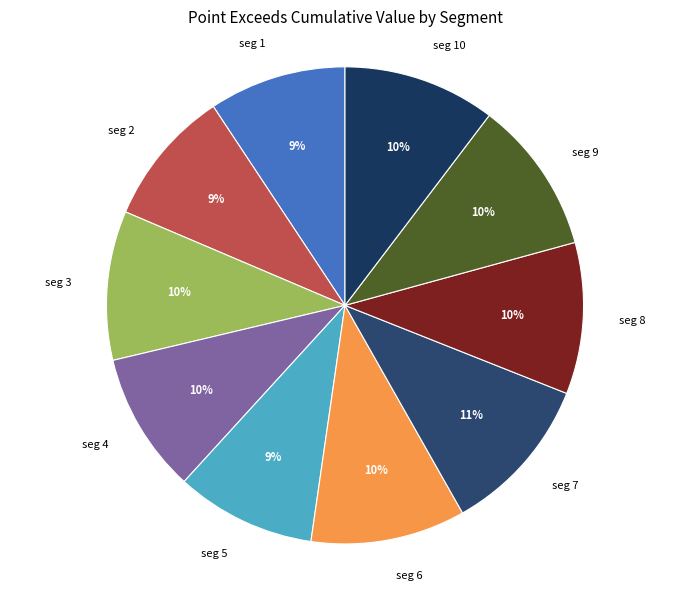

Is the sum of seg 7 and seg 4 greater than half?

No